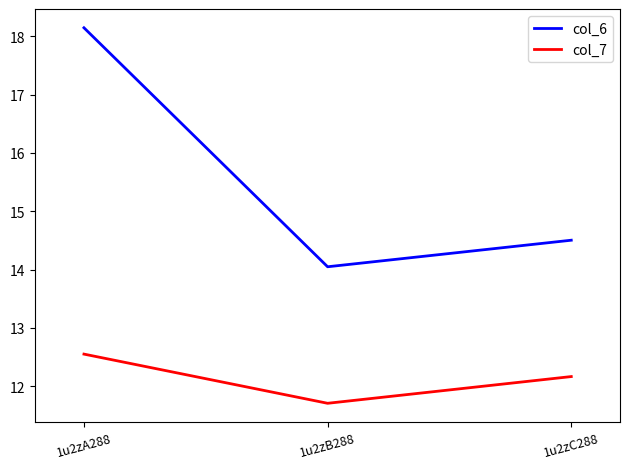

The col_6 series shows 25.4 at 1u2zA288. True or false?

False